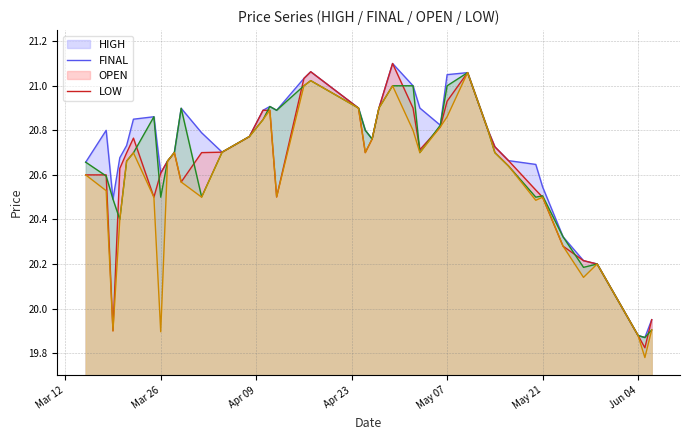

The value of OPEN at 2024-04-01 is 20.5. True or false?

True